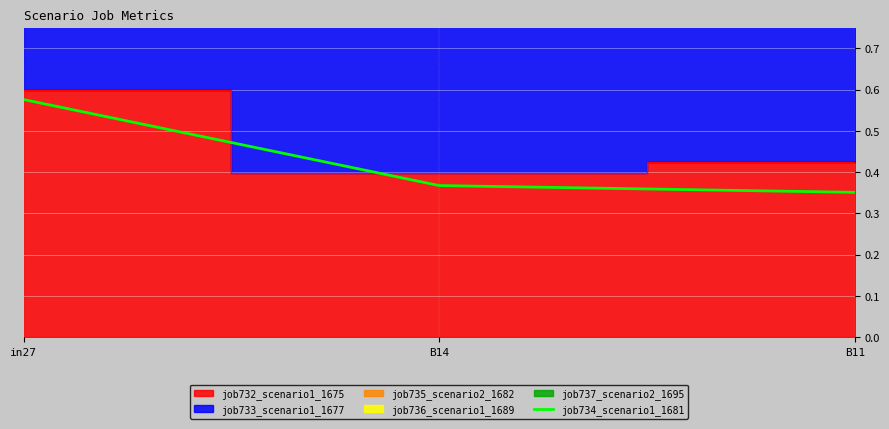

Reading right to left, extract all data points from this chart.

B11=0.4	B14=0.4	in27=0.6